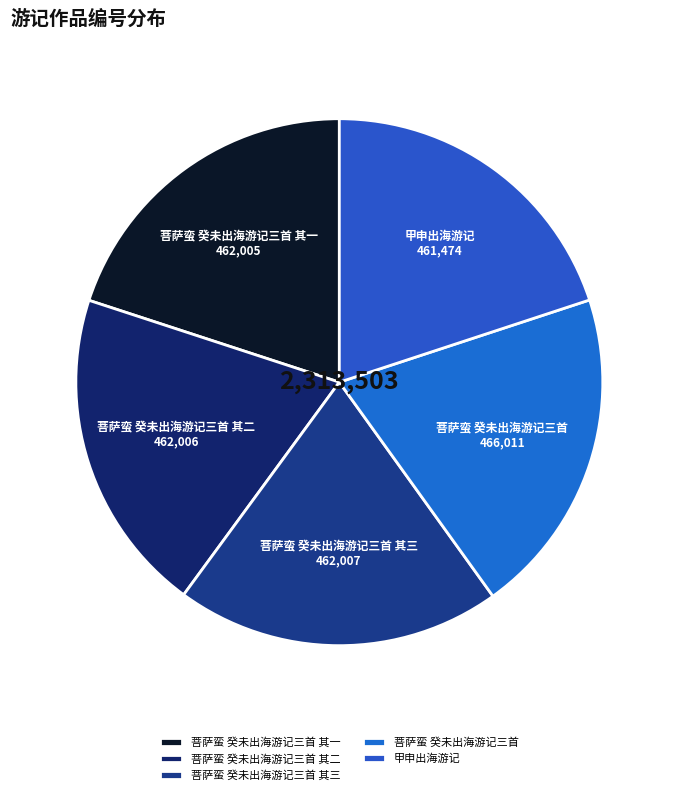

Approximately how many times larger is the value at 甲申出海游记 compared to 菩萨蛮 癸未出海游记三首 其二?

1.0